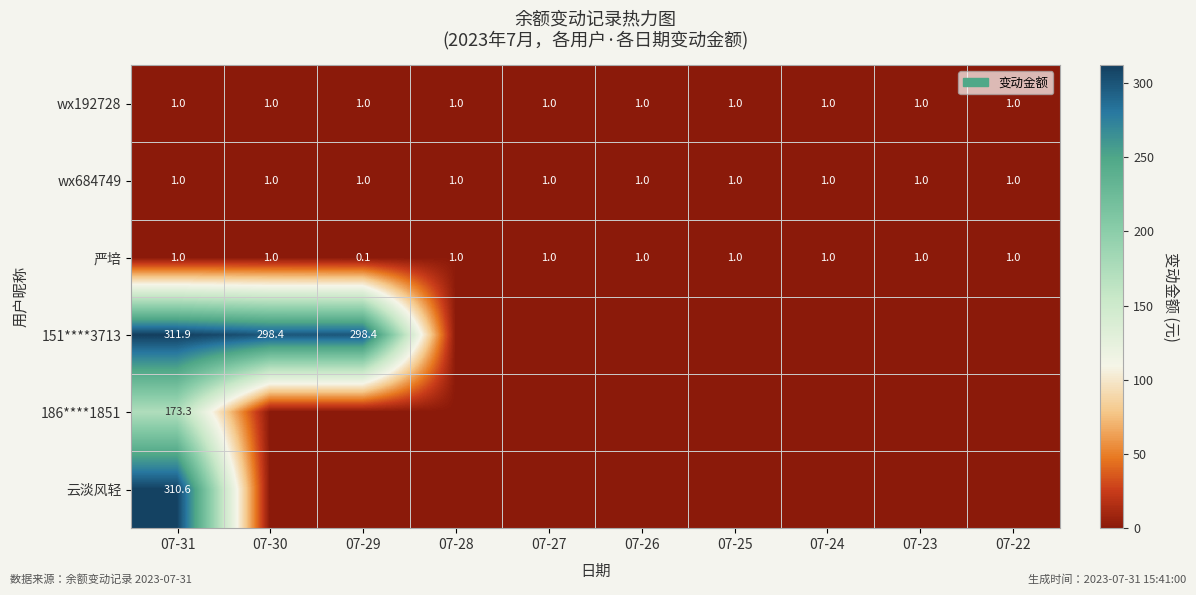

What is the average value of the wx684749 series?

1.0